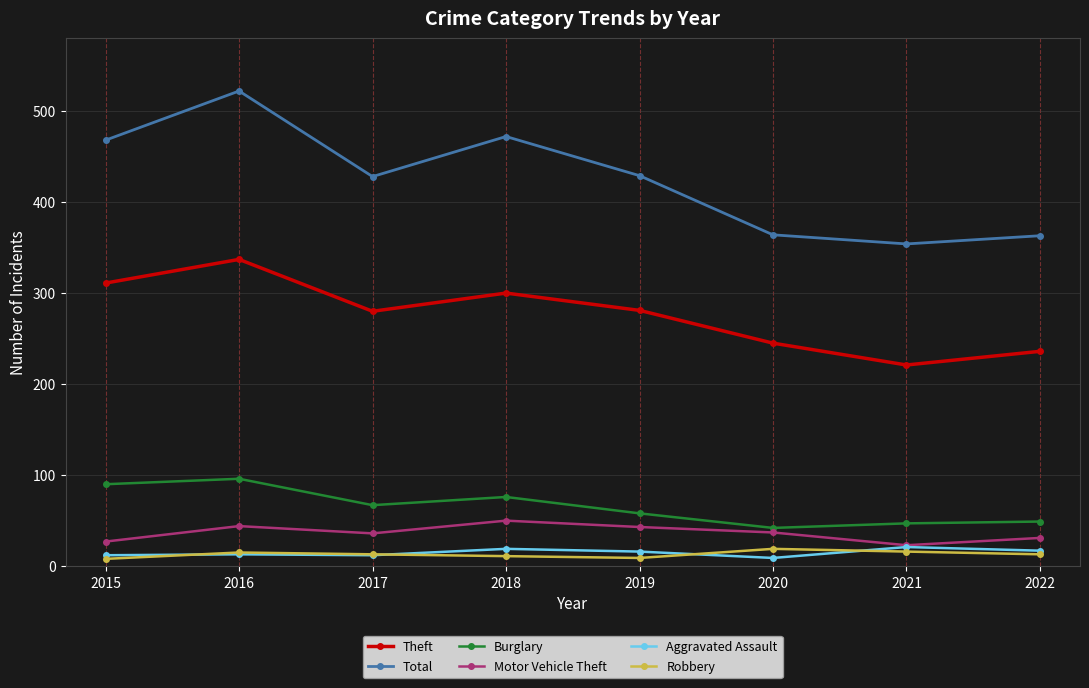

True or false: Total has a value of 468 at 2015.

True